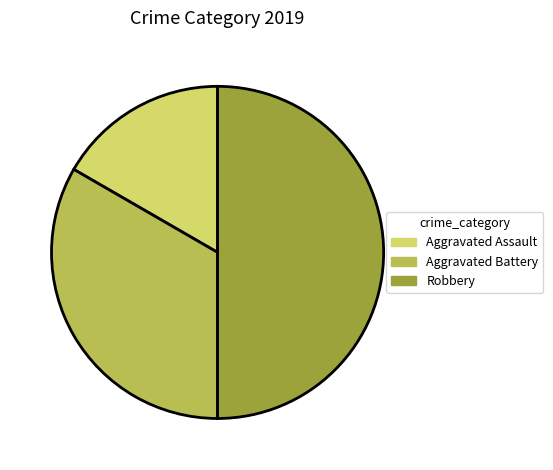

Does Aggravated Assault account for over 50% of the chart?

No